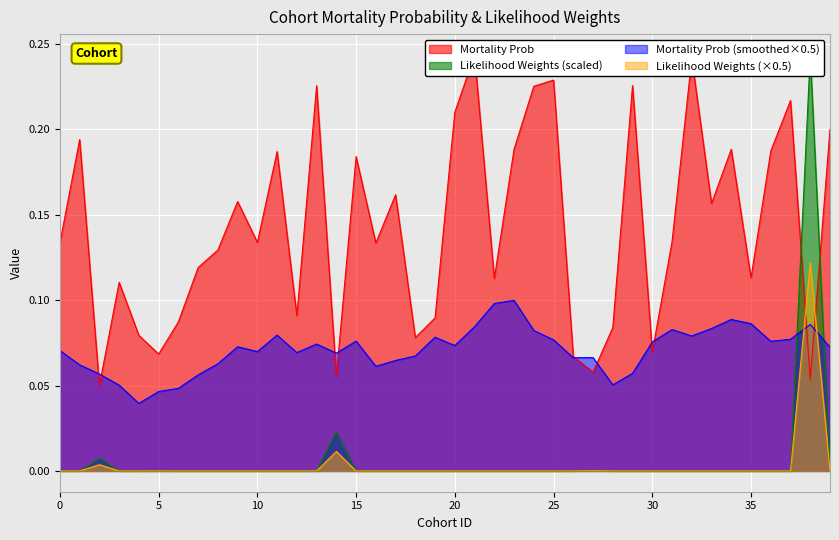

How many intersections are there between Likelihood Weights and Mortality Prob?

2